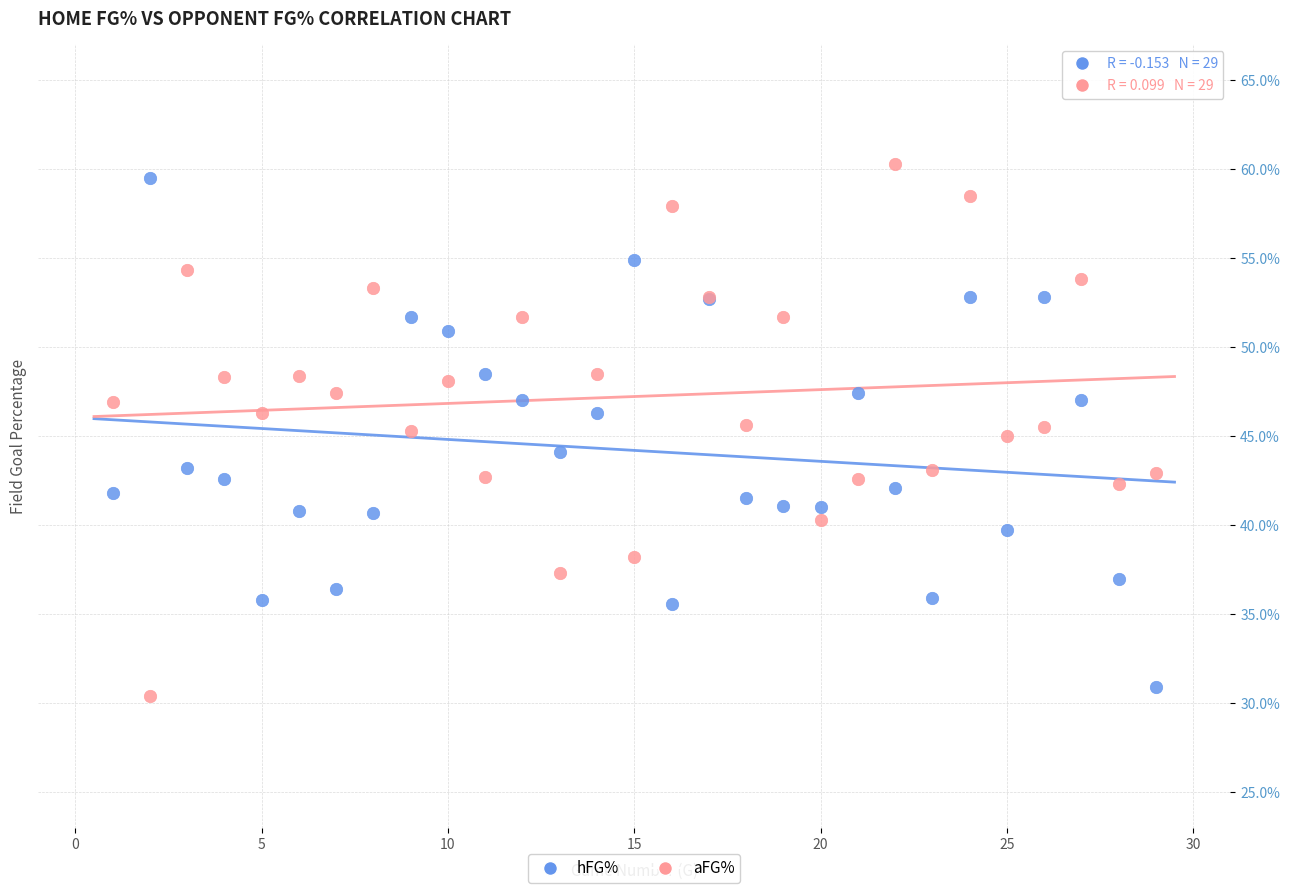

Which series contains the lowest Y value?

aFG%